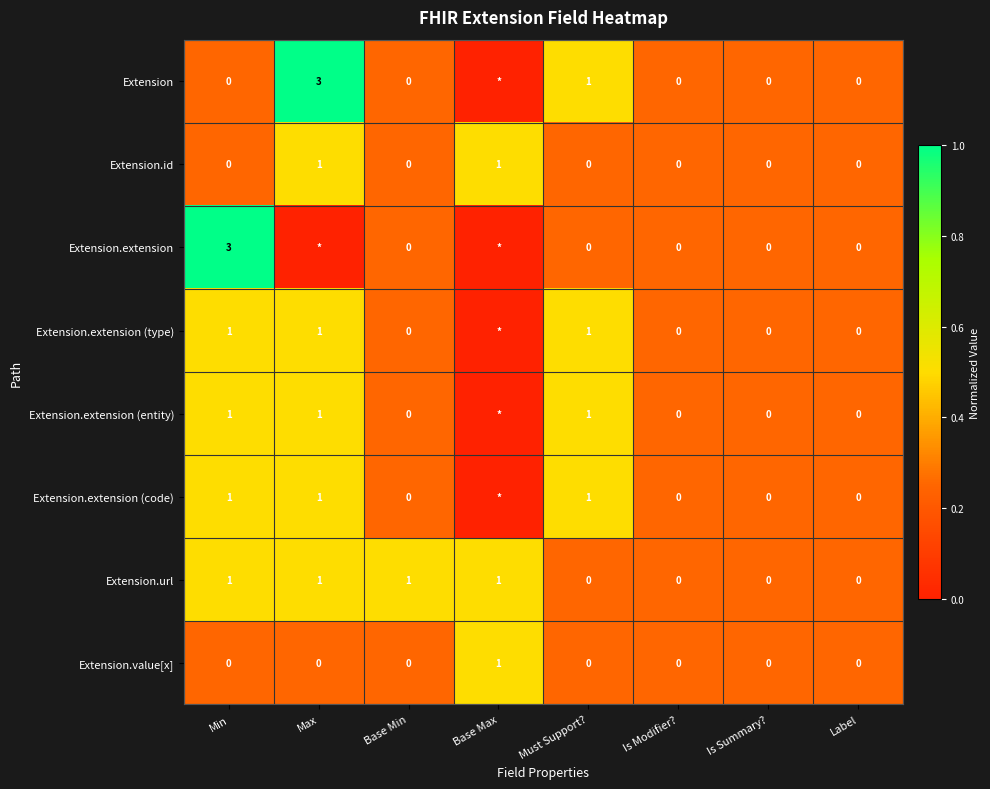

Count the Extension.value[x] values in the range 0 to 1.

8